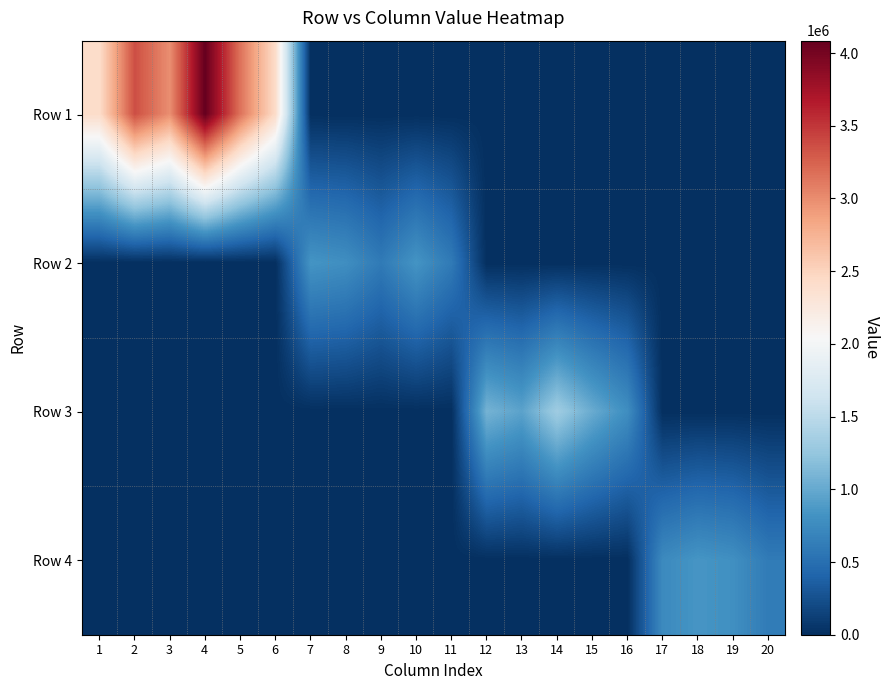

At 1, list the series in order from smallest to largest.

Row 2, Row 3, Row 4, Row 1